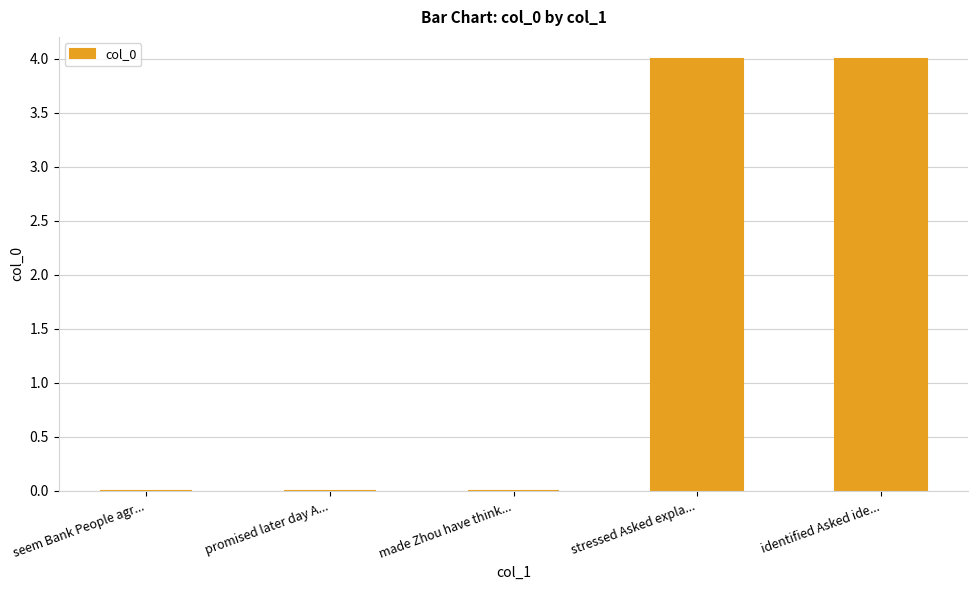

What is the approximate value at identified Asked ide...?

4